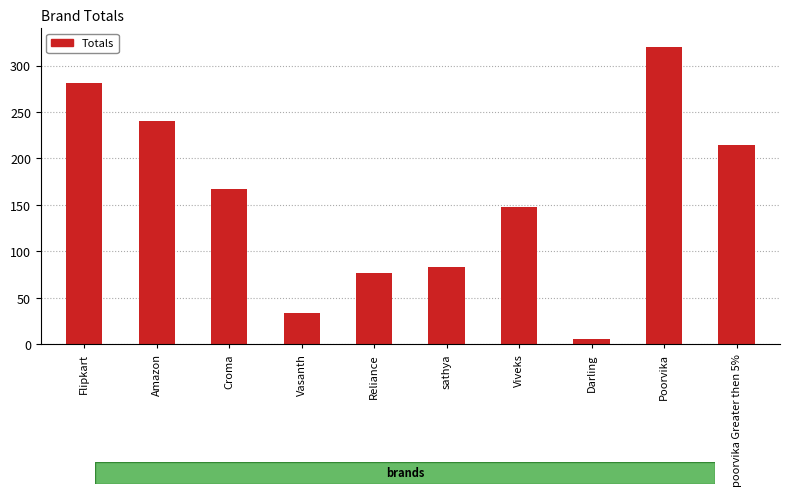

Rank the categories by value from highest to lowest.

Poorvika, Flipkart, Amazon, poorvika Greater then 5%, Croma, Viveks, sathya, Reliance, Vasanth, Darling